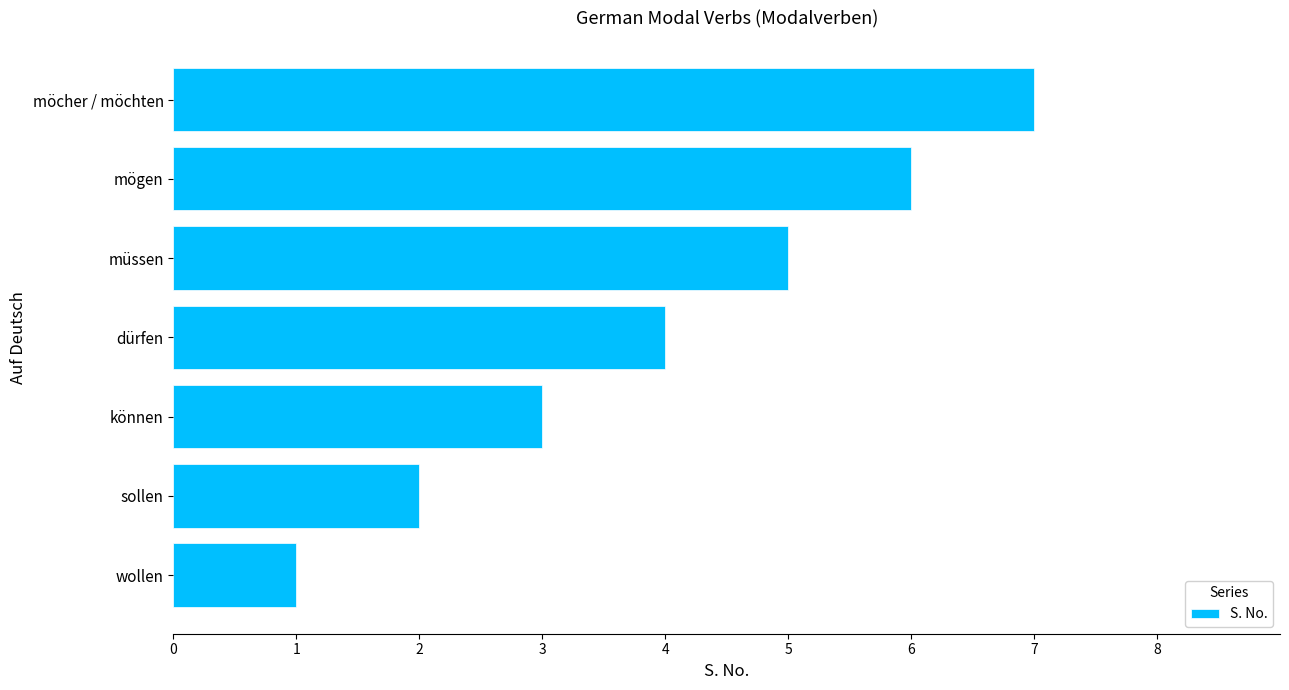

List the labels in order of value, smallest first.

wollen, sollen, können, dürfen, müssen, mögen, möcher / möchten